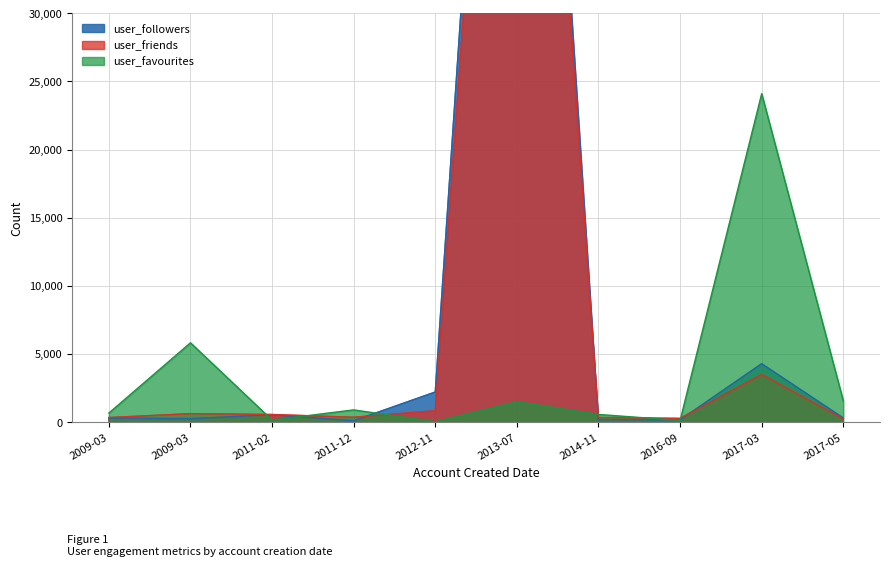

Reading left to right, list all the values displayed in this chart.

user_followers: 2009-03-11=285	2009-03-27=237	2011-12-21=87	2012-11-19=2198	2013-07-25=91045	2014-11-06=175	2016-09-18=149	2017-03-21=4276	2017-05-19=293	2011-02-20=533
user_friends: 2009-03-11=325	2009-03-27=609	2011-12-21=347	2012-11-19=822	2013-07-25=85272	2014-11-06=328	2016-09-18=263	2017-03-21=3488	2017-05-19=219	2011-02-20=548
user_favourites: 2009-03-11=656	2009-03-27=5814	2011-12-21=887	2012-11-19=17	2013-07-25=1485	2014-11-06=553	2016-09-18=112	2017-03-21=24106	2017-05-19=1554	2011-02-20=138